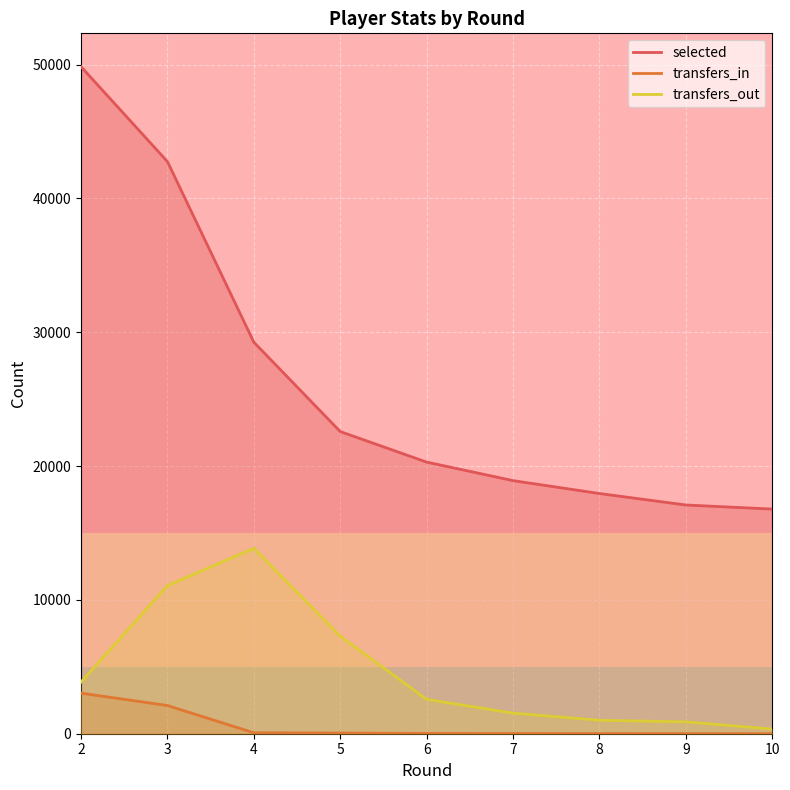

Which series changed the most between 3 and 6?

selected